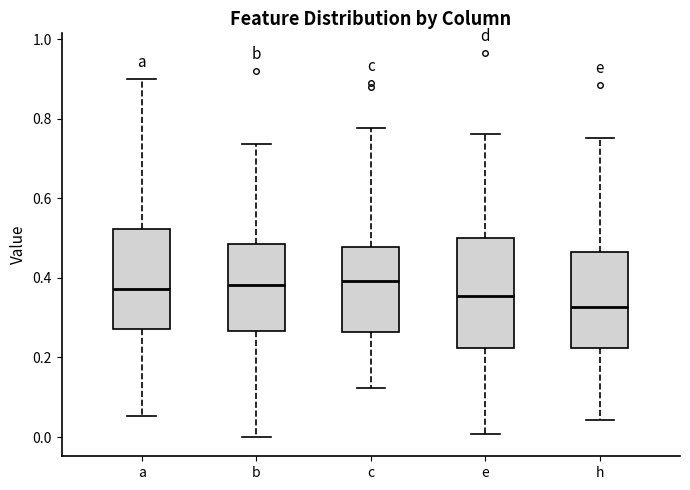

Reading left to right, read every box against the y-axis: the position of its median line, the range the box covers, and the ends of its whiskers. The values are not printed on the chart, so give them approximately, as read against the axis.

a: median 0.38, box 0.28 to 0.52, whiskers 0.06 to 0.90
b: median 0.38, box 0.26 to 0.48, whiskers 0.00 to 0.74
c: median 0.40, box 0.26 to 0.48, whiskers 0.12 to 0.78
e: median 0.36, box 0.22 to 0.50, whiskers 0.00 to 0.76
h: median 0.32, box 0.22 to 0.46, whiskers 0.04 to 0.76